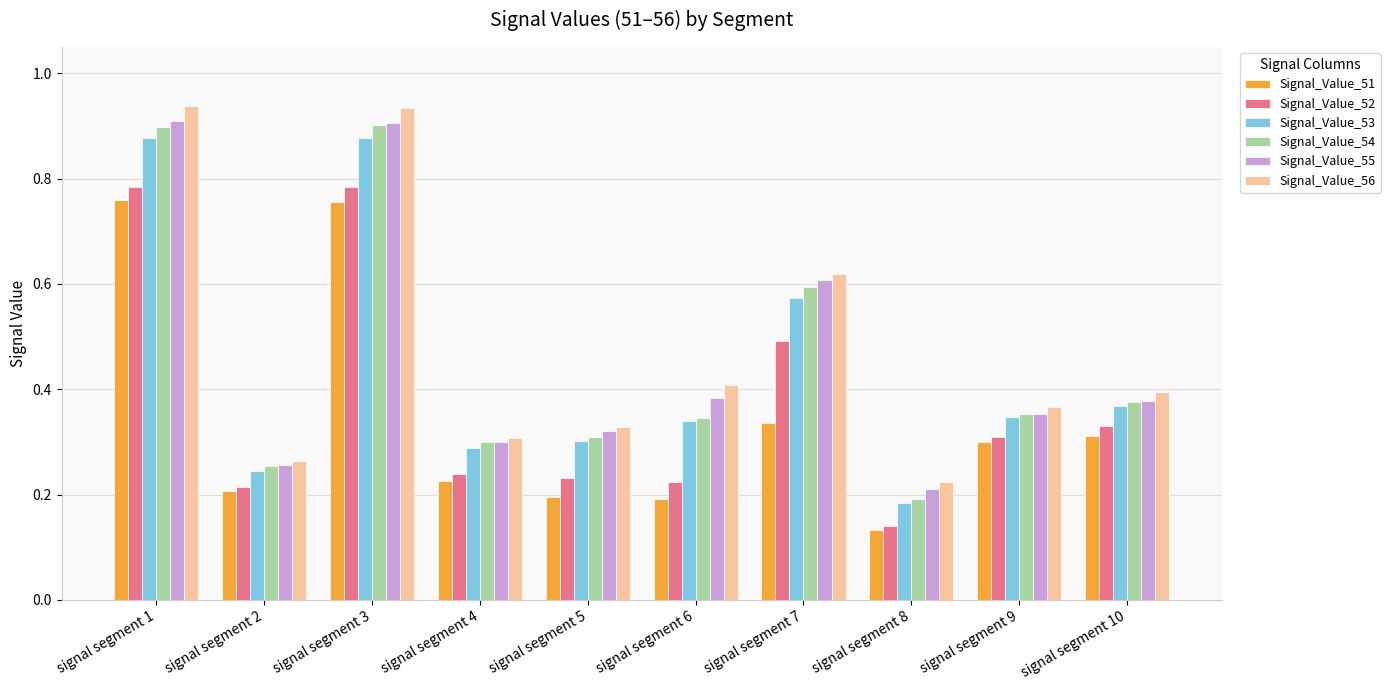

At which label does Signal_Value_55 reach its minimum?

signal segment 8